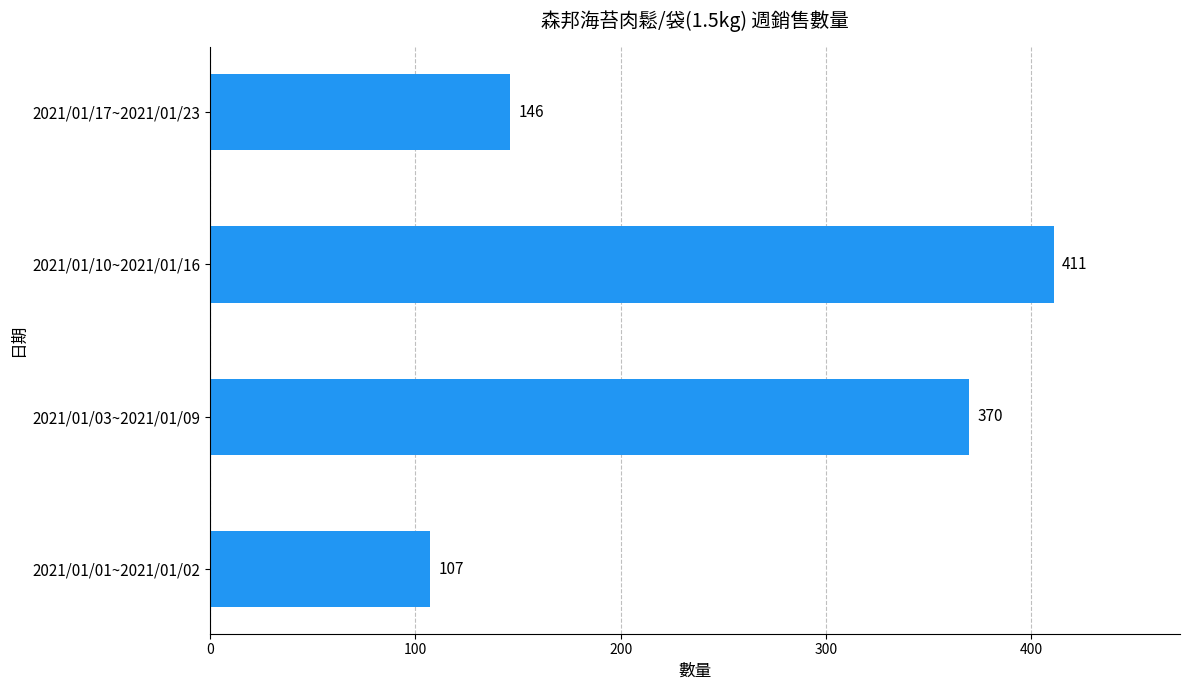

Does the chart contain any negative values?

No